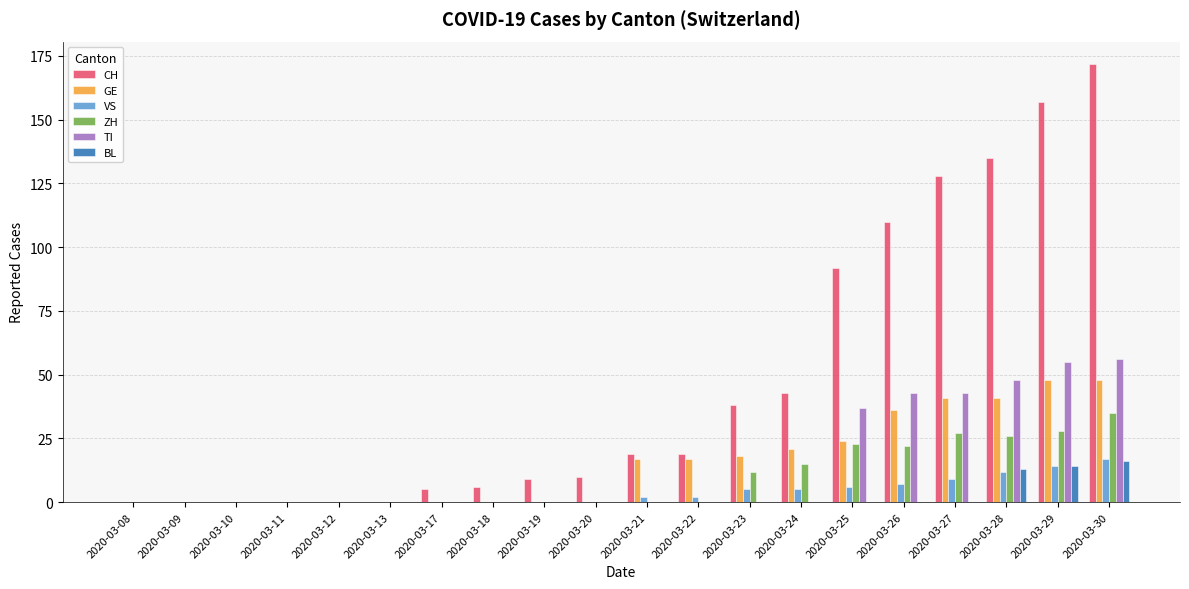

At which category does the chart reach its peak across all series?

2020-03-30